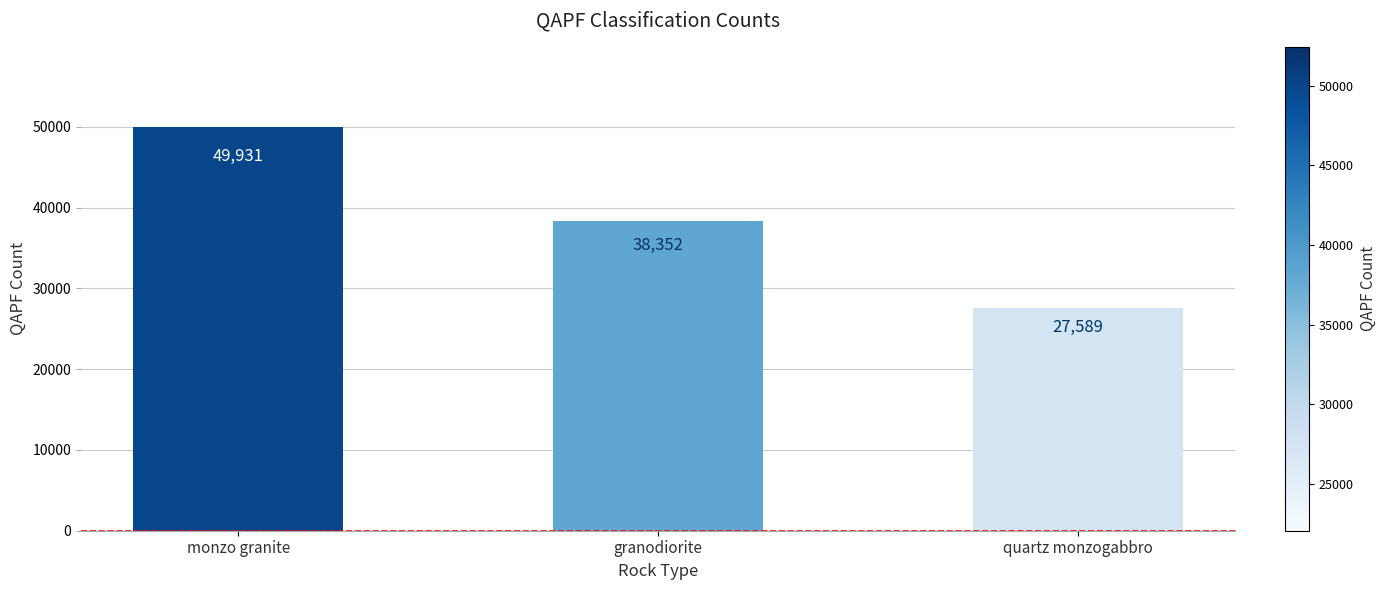

Are the bars horizontal?

No